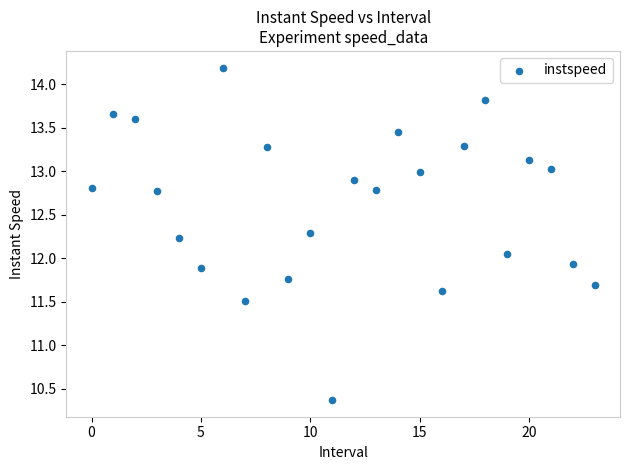

What is the range of Y values (max minus min)?

3.8